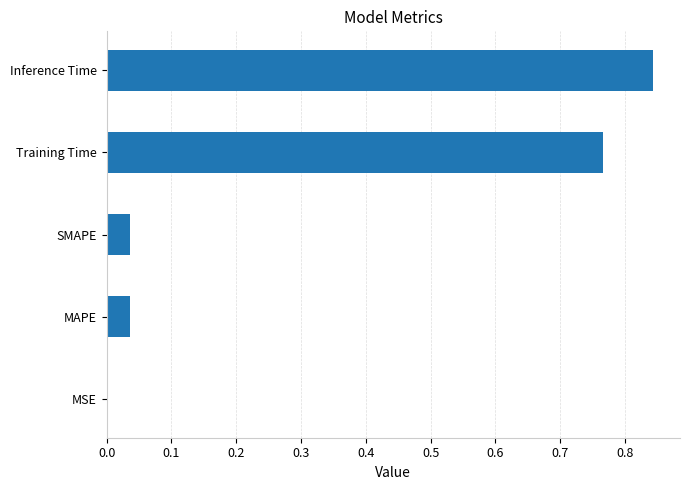

What is the change in value from SMAPE to Training Time?

+0.7